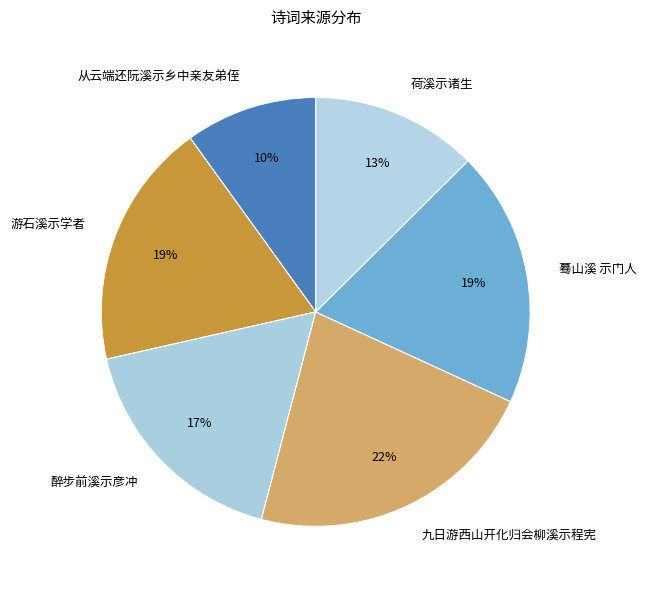

Do 蓦山溪 示门人 and 荷溪示诸生 together represent more than half of the pie?

No